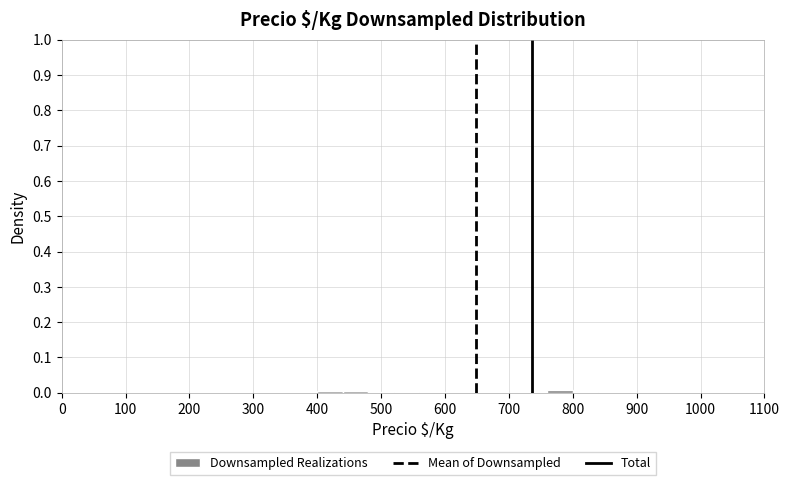

Reading left to right, list every bar in this chart as the range it spans on the x-axis followed by its height. The values are not printed on the chart, so give them approximately, as read against the axis.

400 to 440: under 0.01
440 to 480: under 0.01
480 to 520: under 0.01
520 to 560: under 0.01
560 to 600: under 0.01
600 to 640: under 0.01
640 to 680: 0
680 to 720: under 0.01
720 to 760: 0
760 to 800: under 0.01
800 to 840: under 0.01
840 to 880: under 0.01
880 to 920: under 0.01
920 to 960: 0
960 to 1000: under 0.01